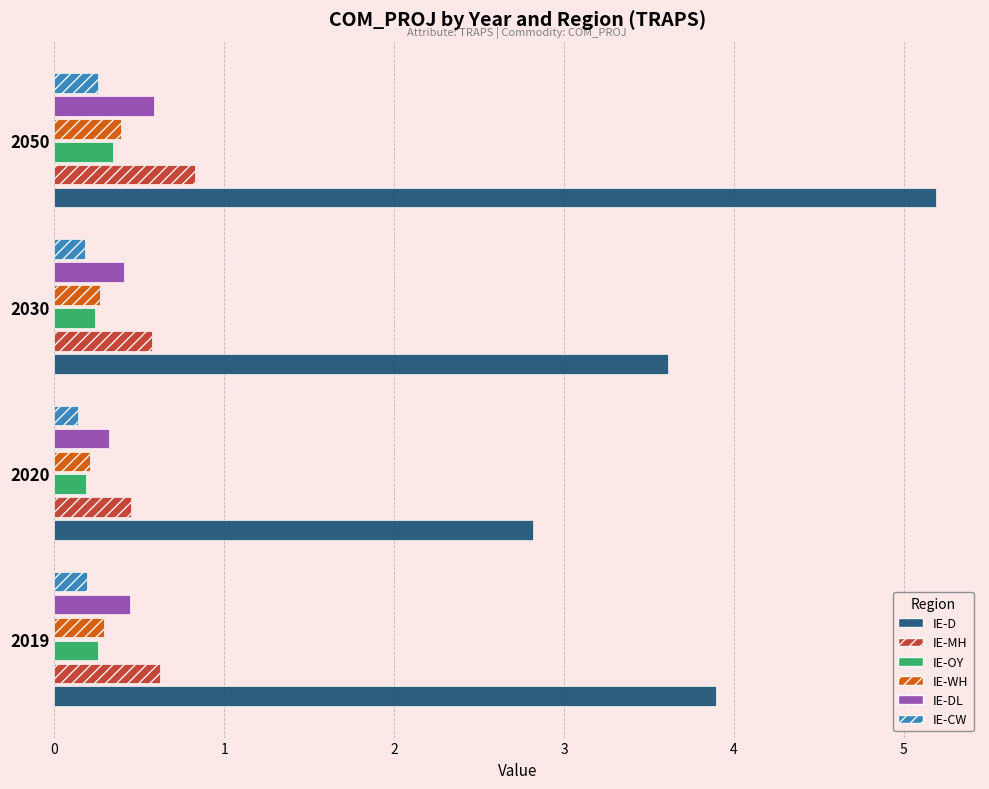

What is the minimum value for IE-CW?

0.1